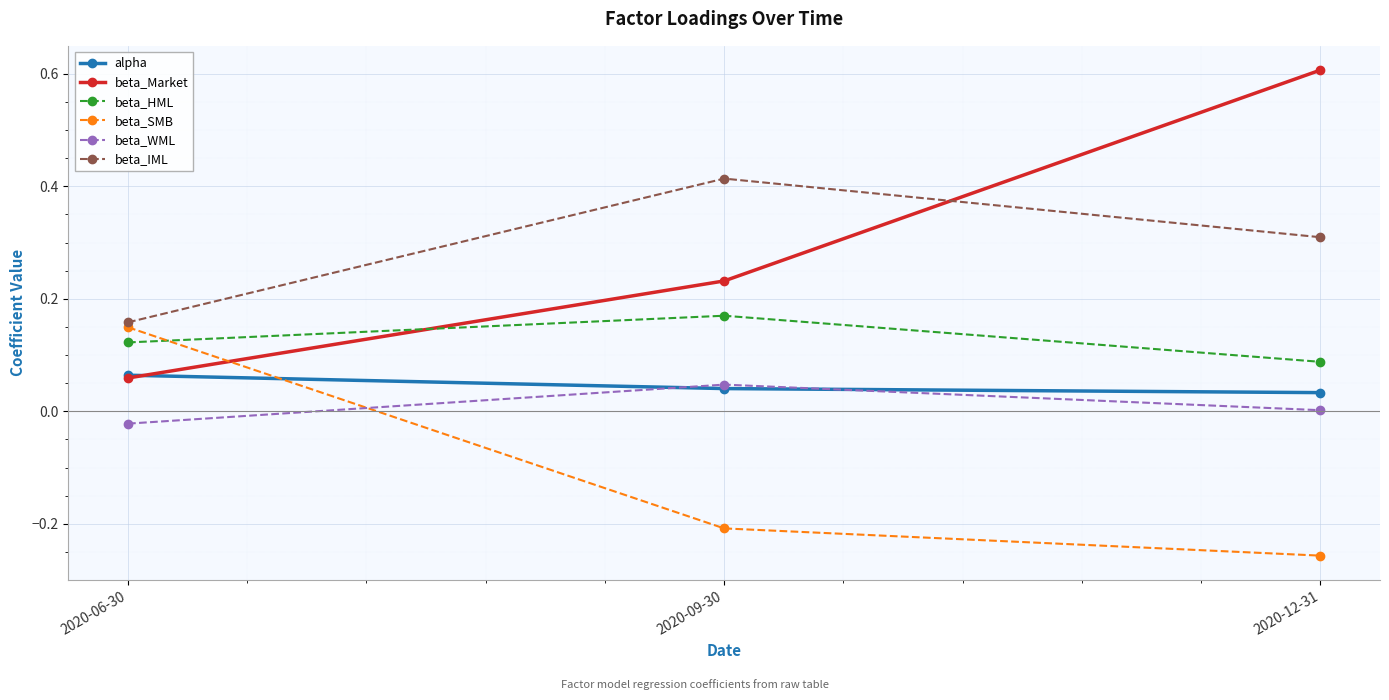

What is the sum of all beta_IML values?

0.9